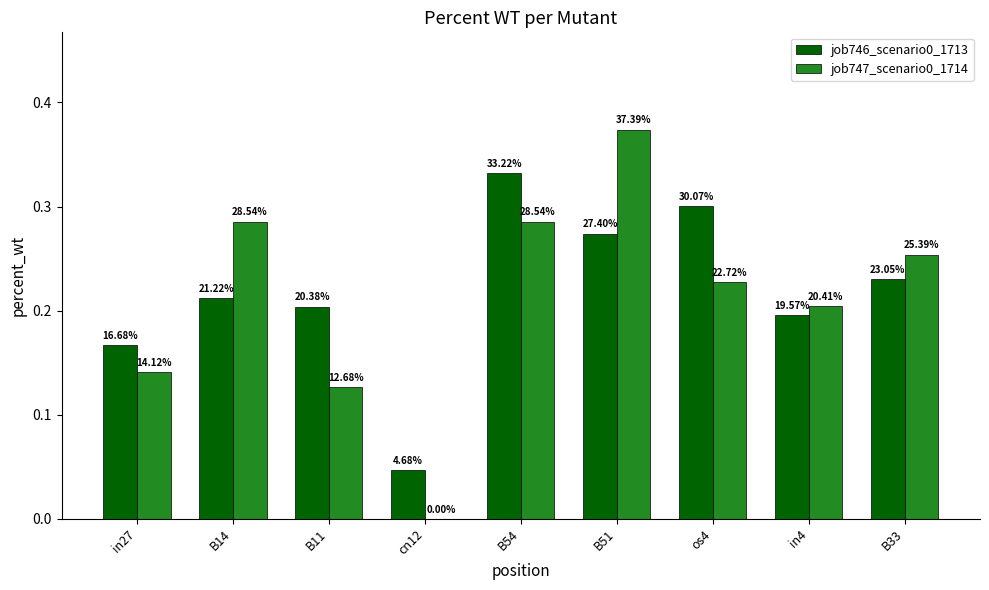

How many job746_scenario0_1713 values are between 0 and 1?

9